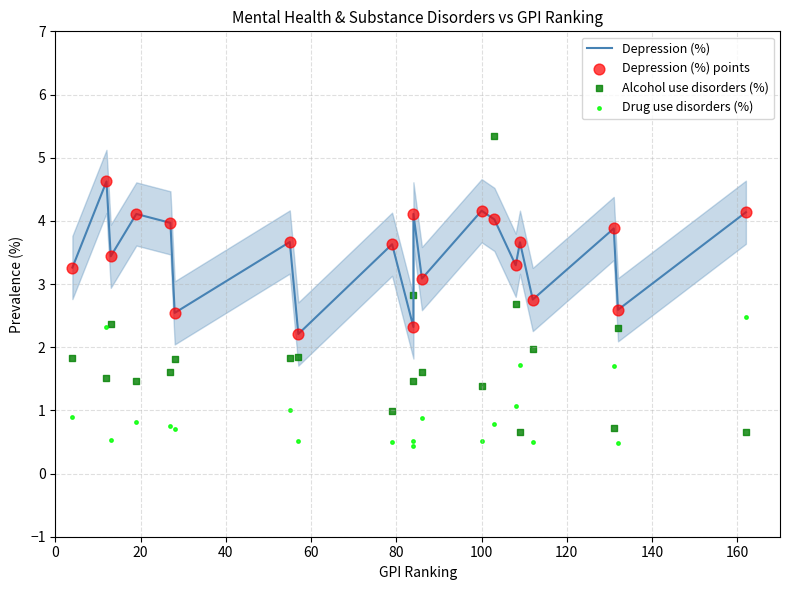

Which series reaches the maximum Y coordinate?

Alcohol use disorders (%)